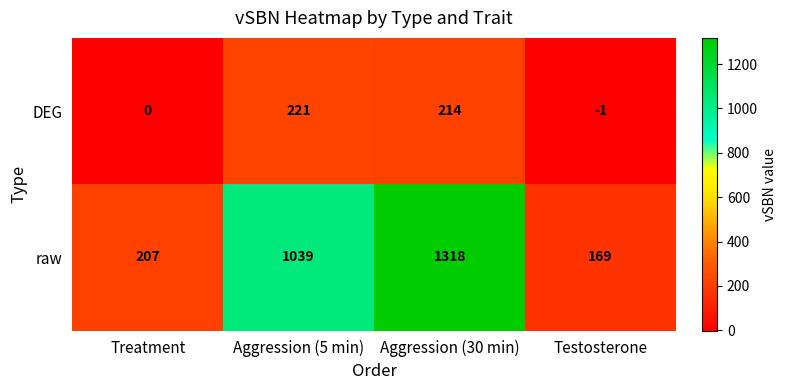

Which series has the largest total across all categories?

raw